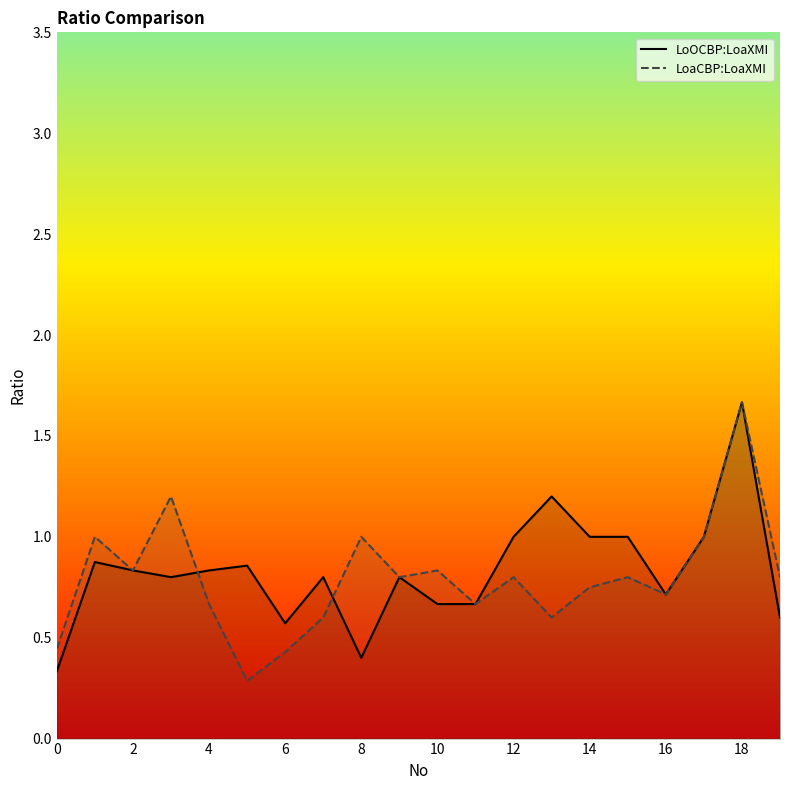

How many data points does each series have?

20